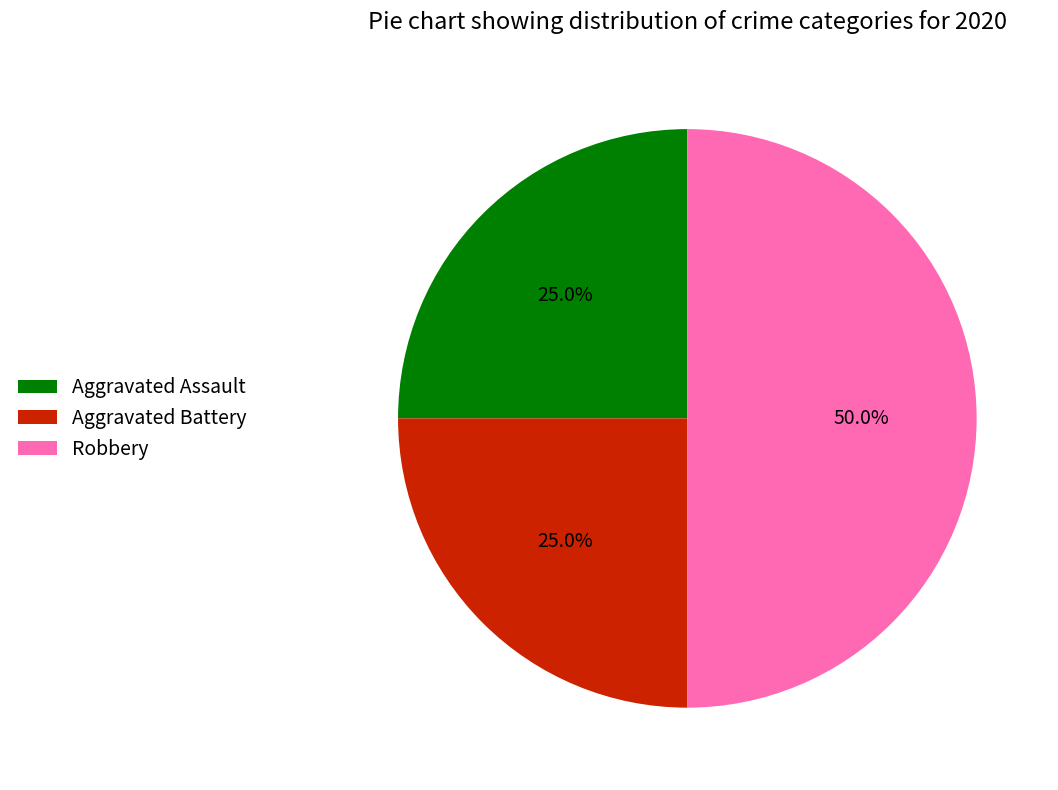

Is Aggravated Battery the majority of the pie?

No